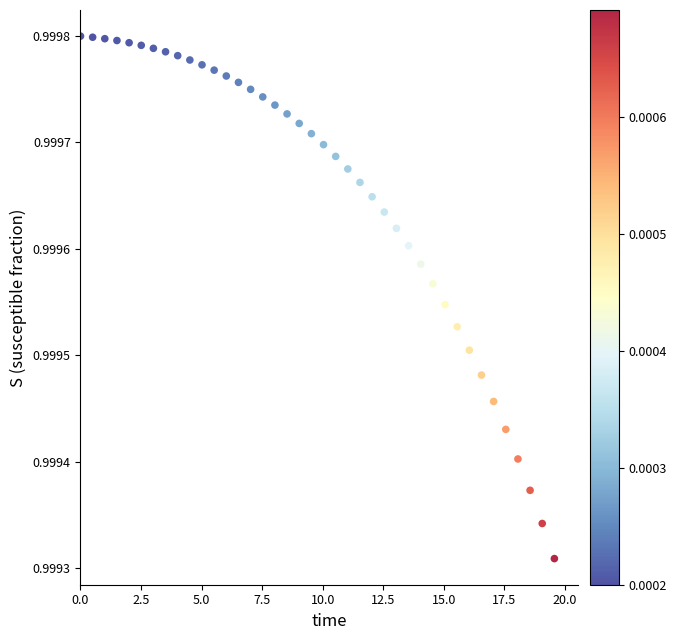

What is the range of X values (max minus min)?

19.6